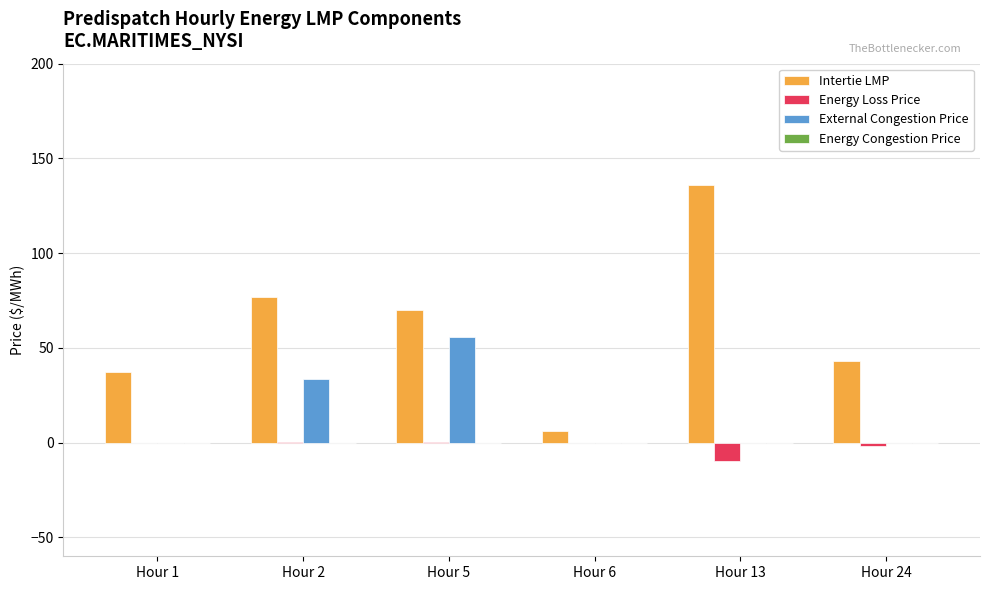

The value of External Congestion Price at Hour 6 is -34.2. True or false?

False